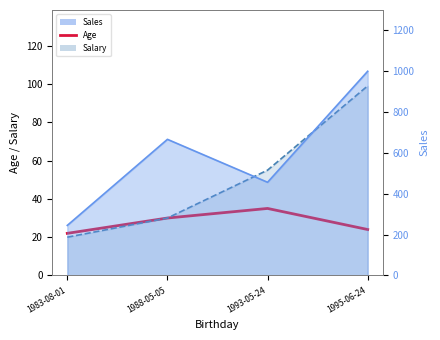

At which label is the value closest to 28?

1988-05-05